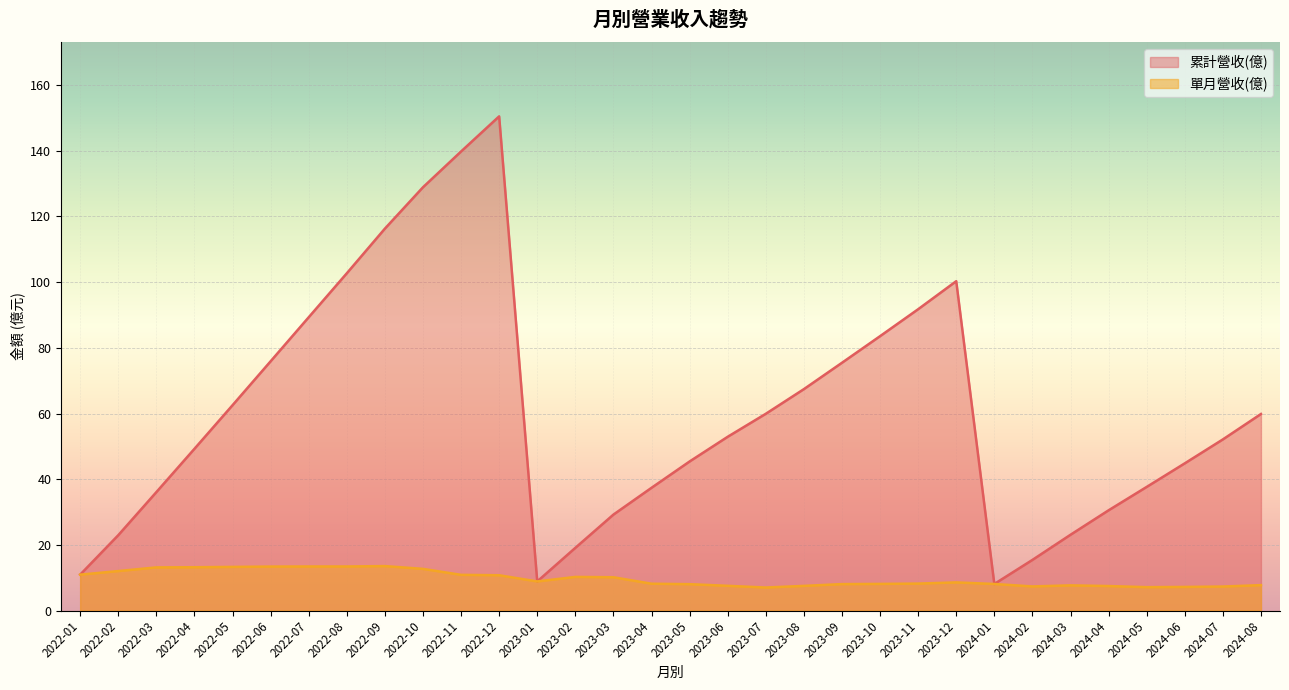

What position from the left is 2023-10?

22